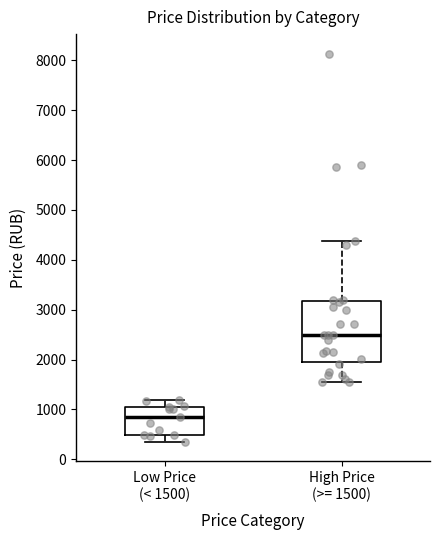

Reading left to right, read every box against the y-axis: the position of its median line, the range the box covers, and the ends of its whiskers. The values are not printed on the chart, so give them approximately, as read against the axis.

Low Price (< 1500): median 800, box 500 to 1100, whiskers 400 to 1200
High Price (>= 1500): median 2500, box 2000 to 3200, whiskers 1600 to 4400